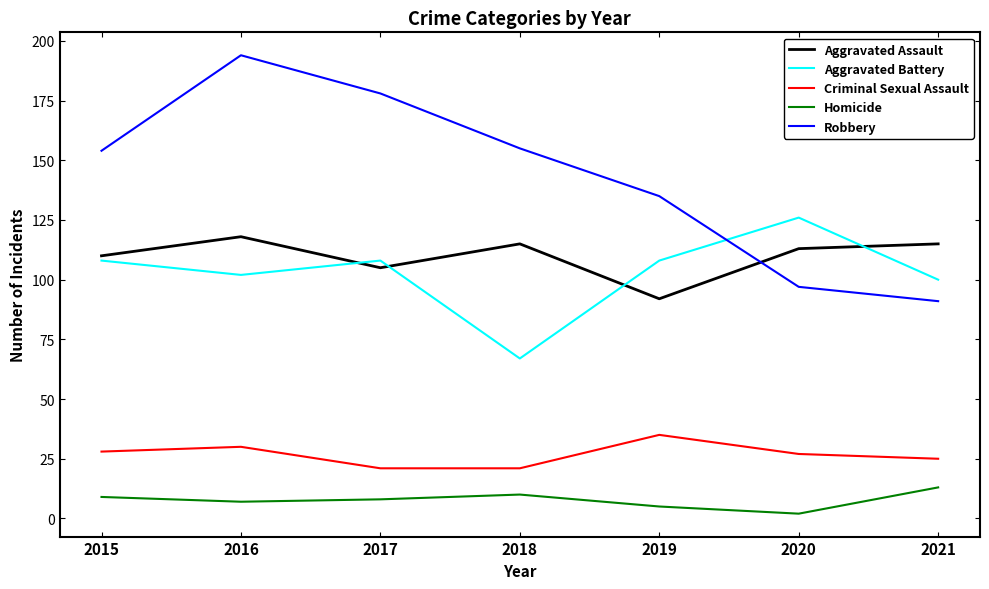

Is it true that Aggravated Battery equals 131 at 2021?

False